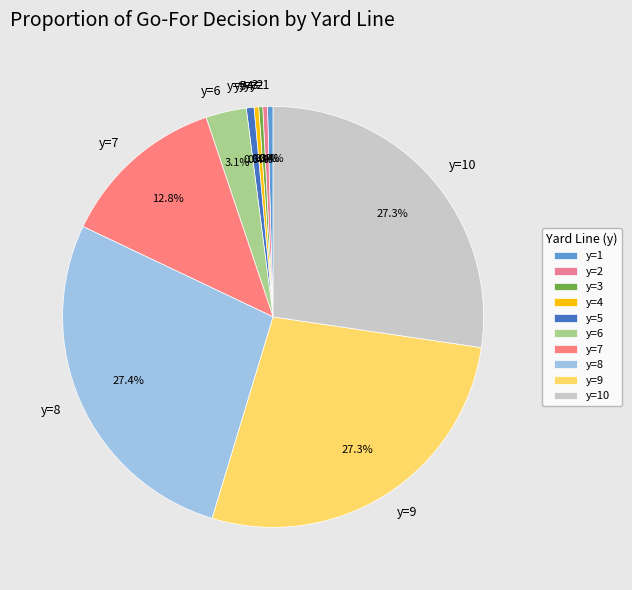

Is y=5 the majority of the pie?

No